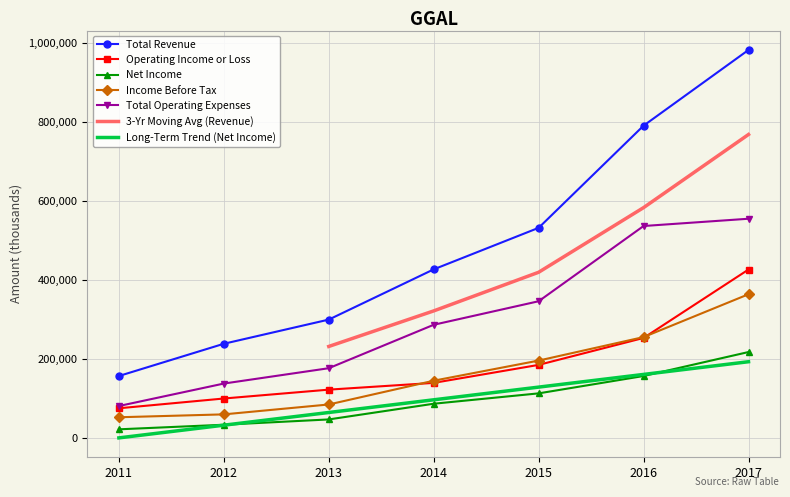

What is the value of the Income Before Tax point at the 5th from the left?

196500